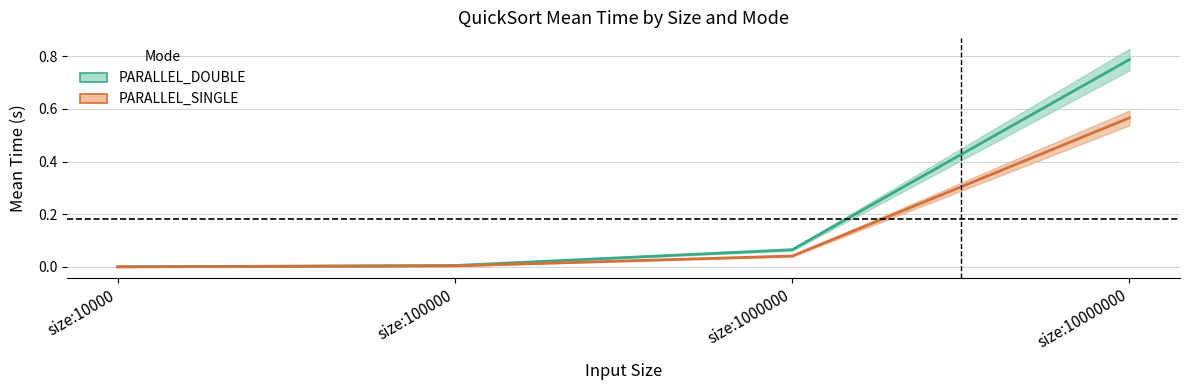

Which series changed the most between size:100000 and size:10000000?

PARALLEL_DOUBLE_mean